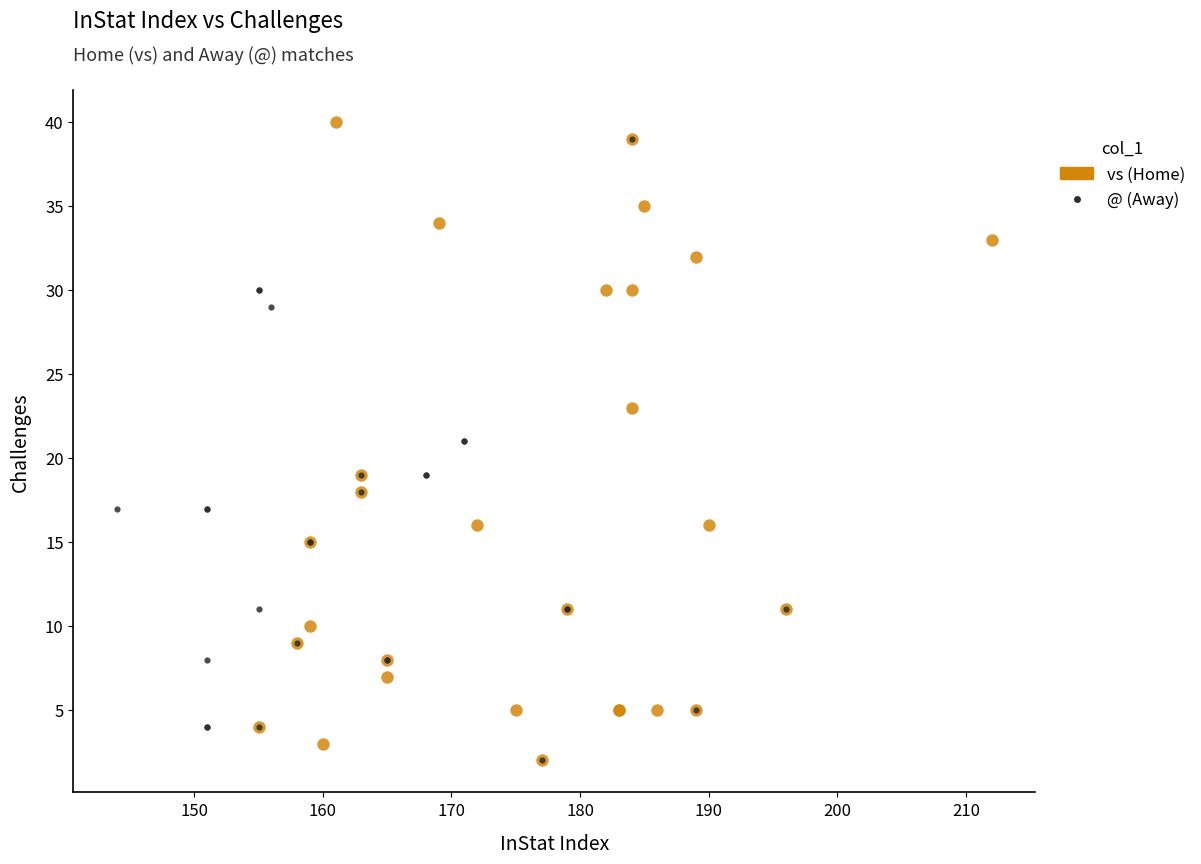

What are all the series names shown in the legend?

vs (Home), @ (Away)